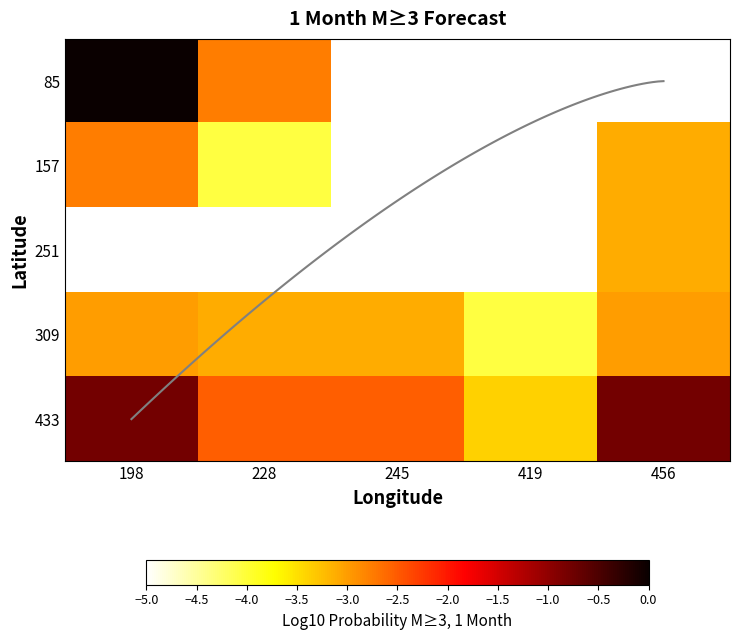

Is it true that 433 equals -1.3 at 456?

False